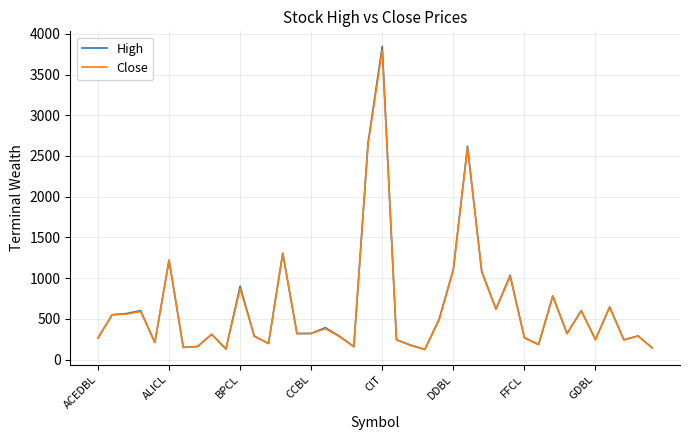

How many distinct data groups are displayed?

2